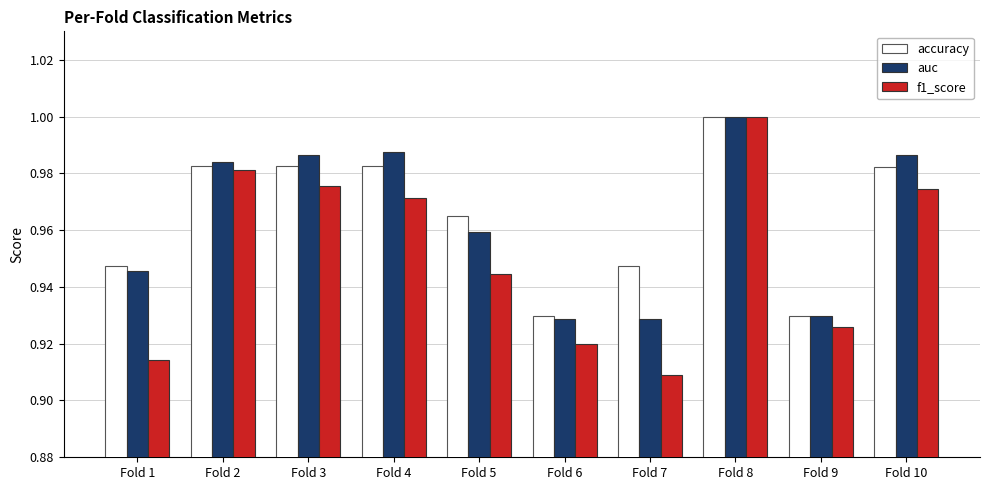

What is the difference between the second highest and second lowest values in the auc series?

0.1